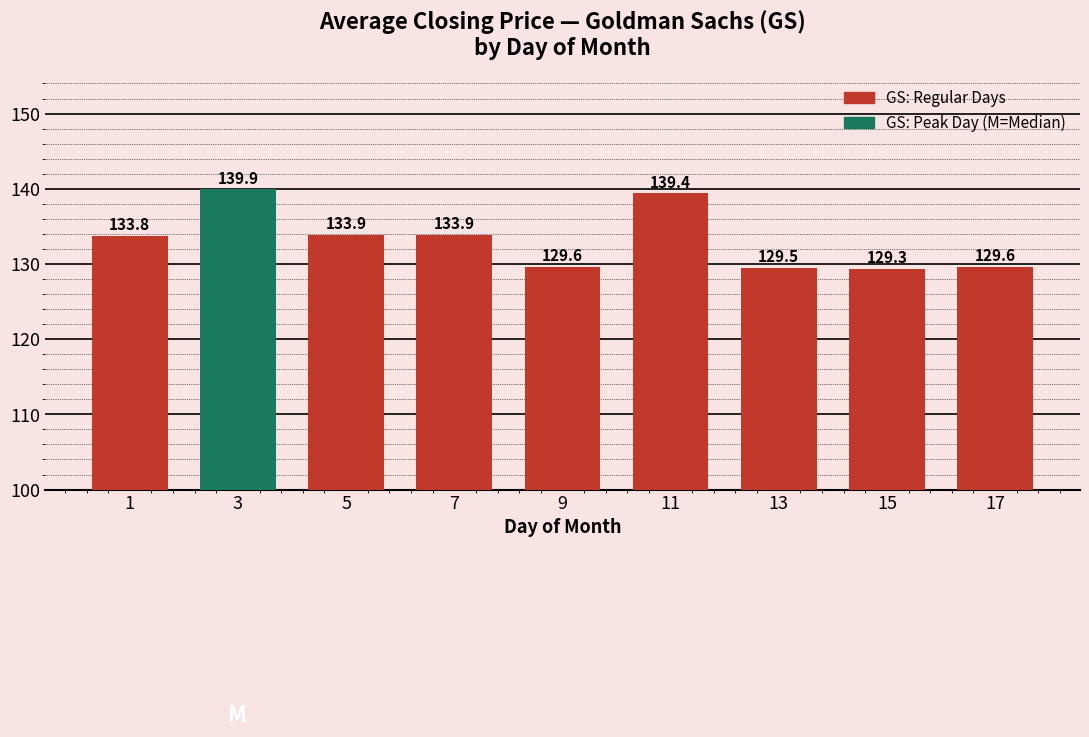

Reading left to right, transcribe all the data shown in this chart.

133.8	139.9	133.9	133.9	129.6	139.4	129.5	129.3	129.6